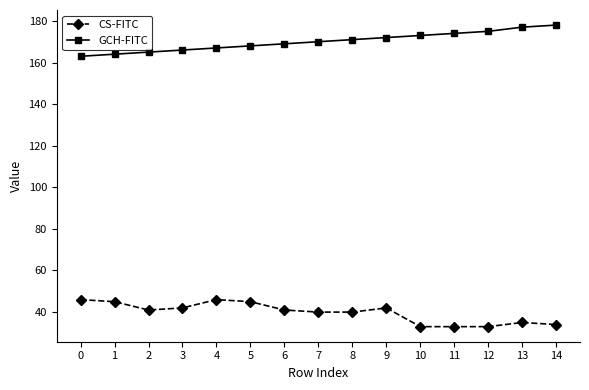

List the series in order of their overall mean, highest first.

GCH-FITC, CS-FITC